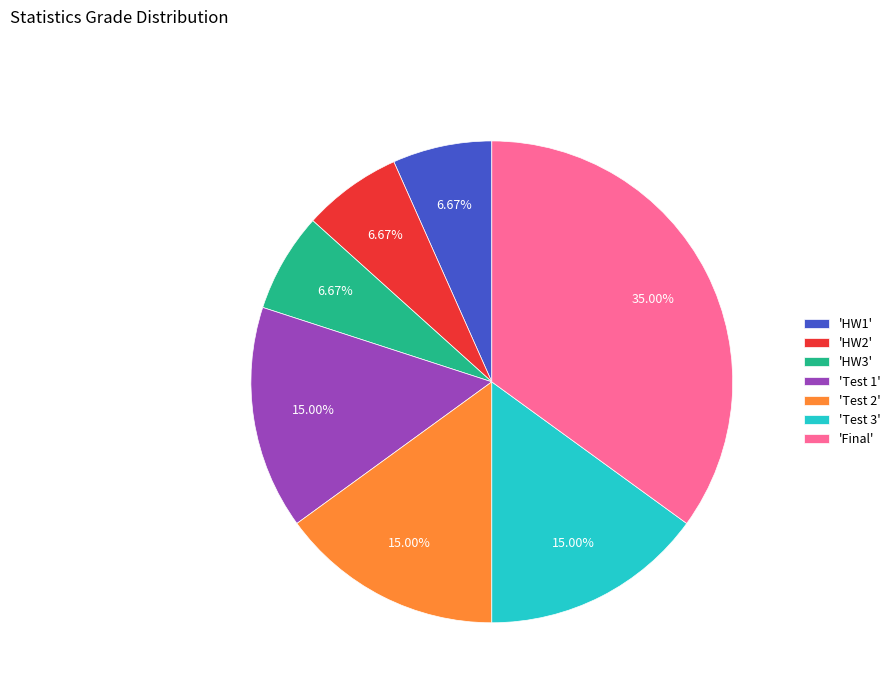

How many segments does this pie chart have?

7